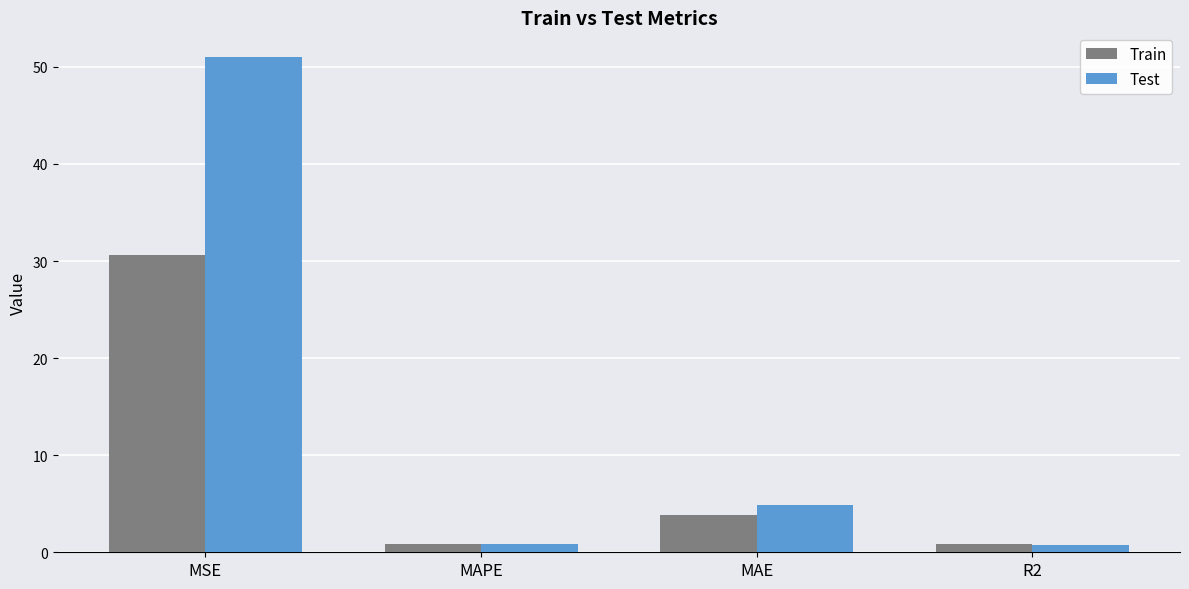

Between MSE and MAE, which series saw the biggest shift?

Test